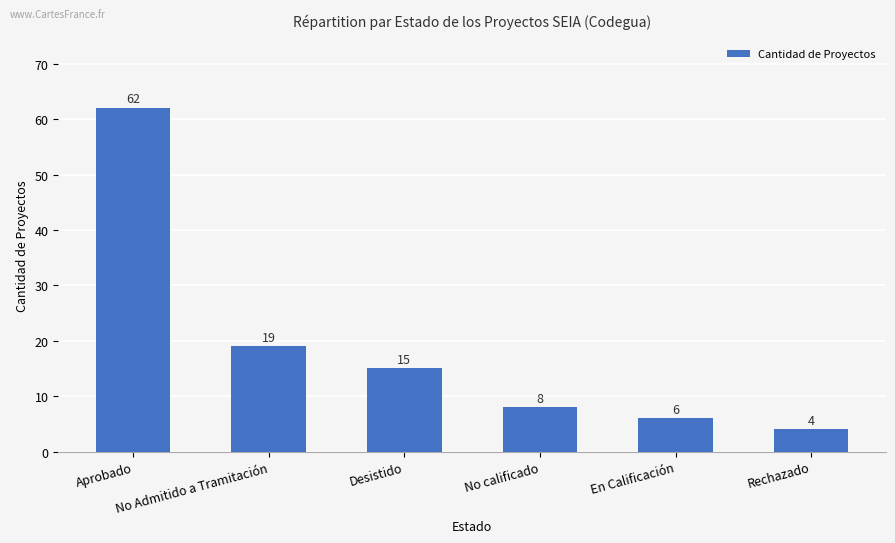

How many data points does each series have?

6